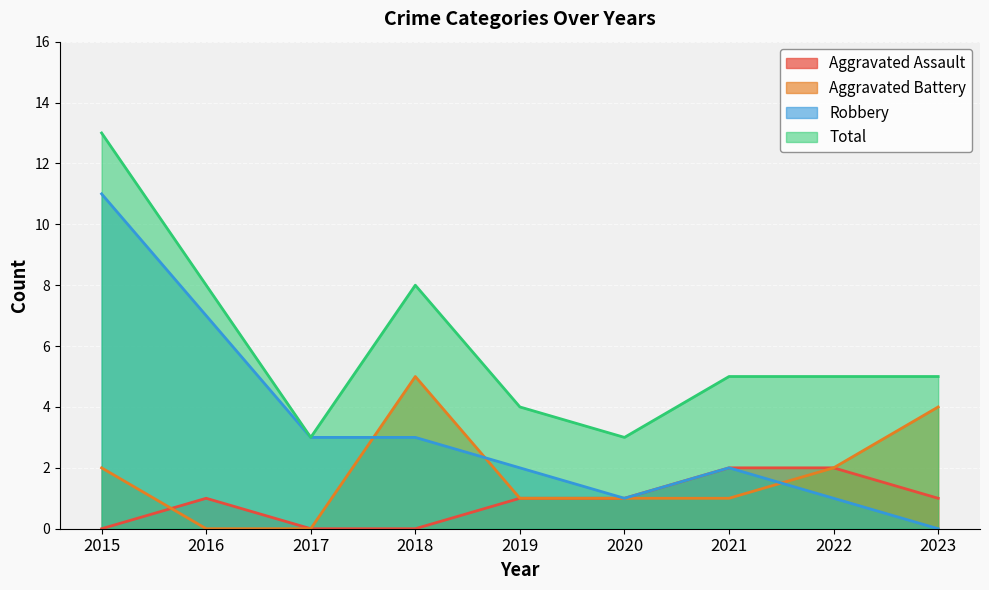

Reading left to right, extract all data points from this chart.

Aggravated Assault: 2015=0	2016=1	2017=0	2018=0	2019=1	2020=1	2021=2	2022=2	2023=1
Aggravated Battery: 2015=2	2016=0	2017=0	2018=5	2019=1	2020=1	2021=1	2022=2	2023=4
Robbery: 2015=11	2016=7	2017=3	2018=3	2019=2	2020=1	2021=2	2022=1	2023=0
Total: 2015=13	2016=8	2017=3	2018=8	2019=4	2020=3	2021=5	2022=5	2023=5